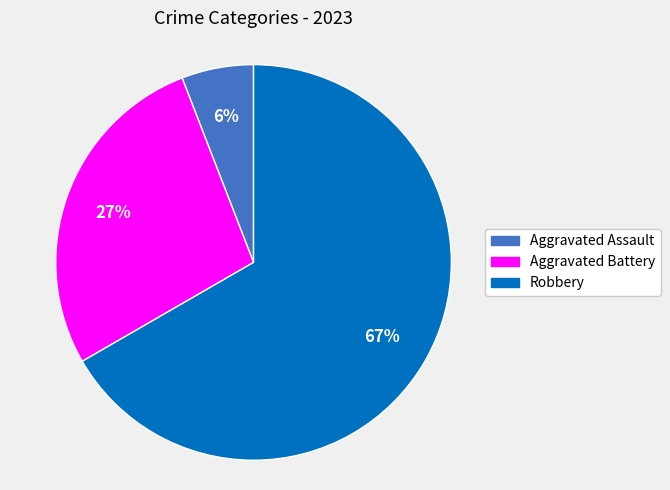

What is the majority slice?

Robbery